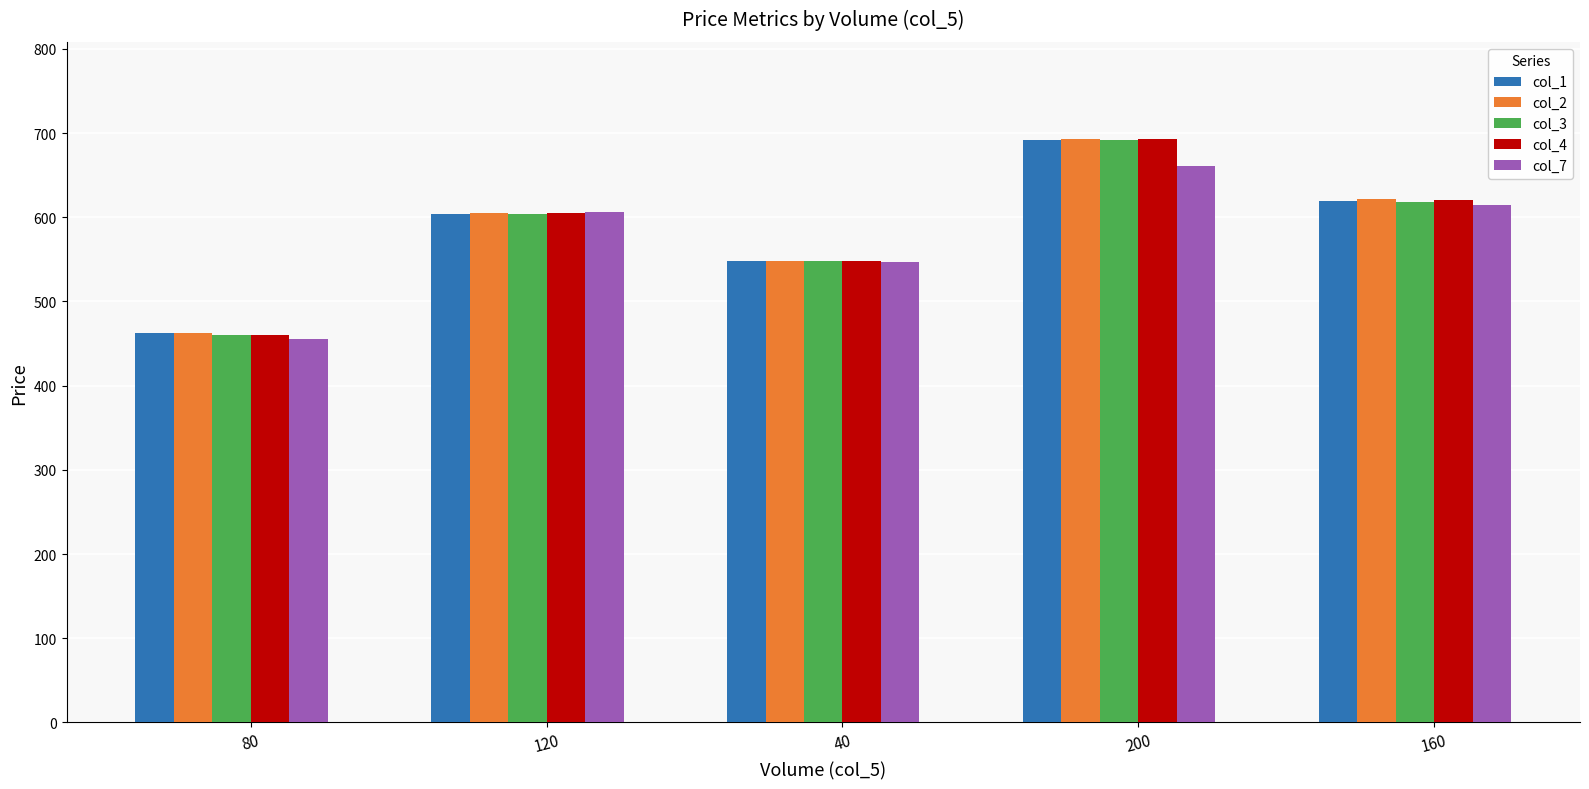

What is the difference between the maximum and minimum values in the col_3 series?

231.5